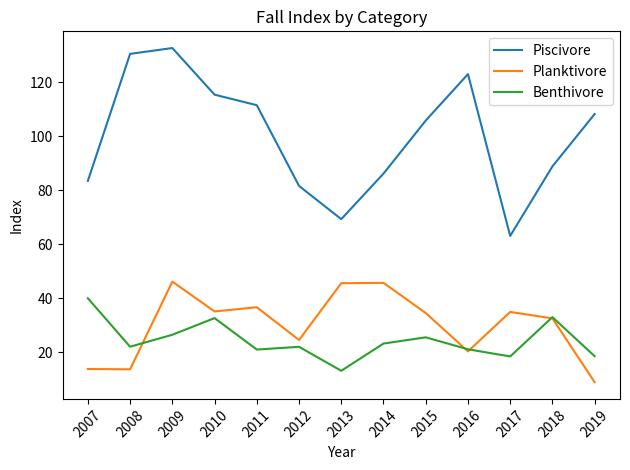

What is the greatest value displayed?

132.7